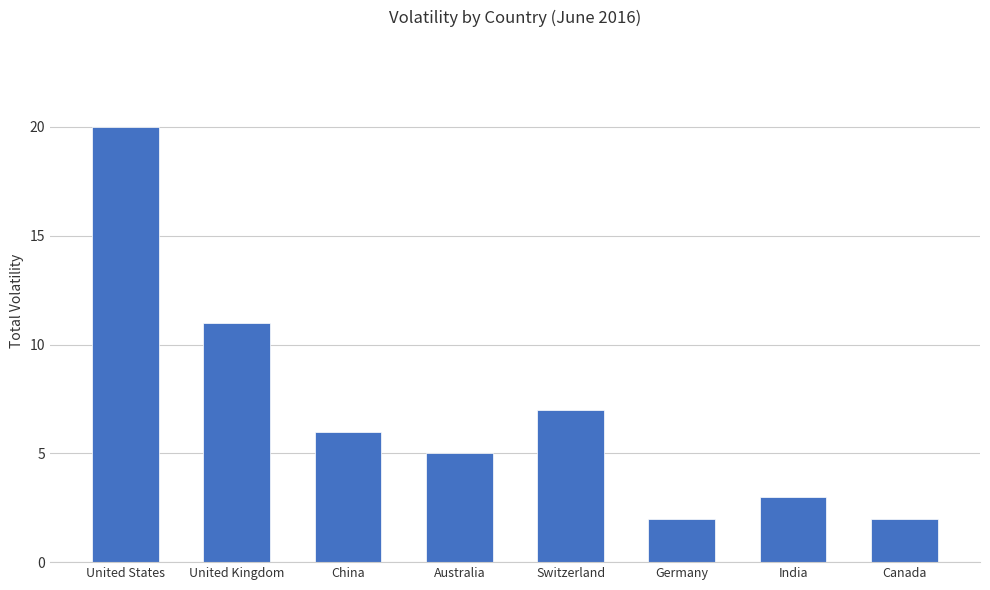

The chart shows a value of 20 at United States. True or false?

True